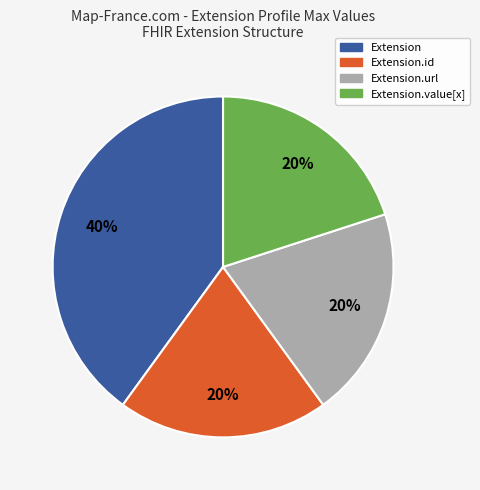

Count the number of slices in the pie.

4